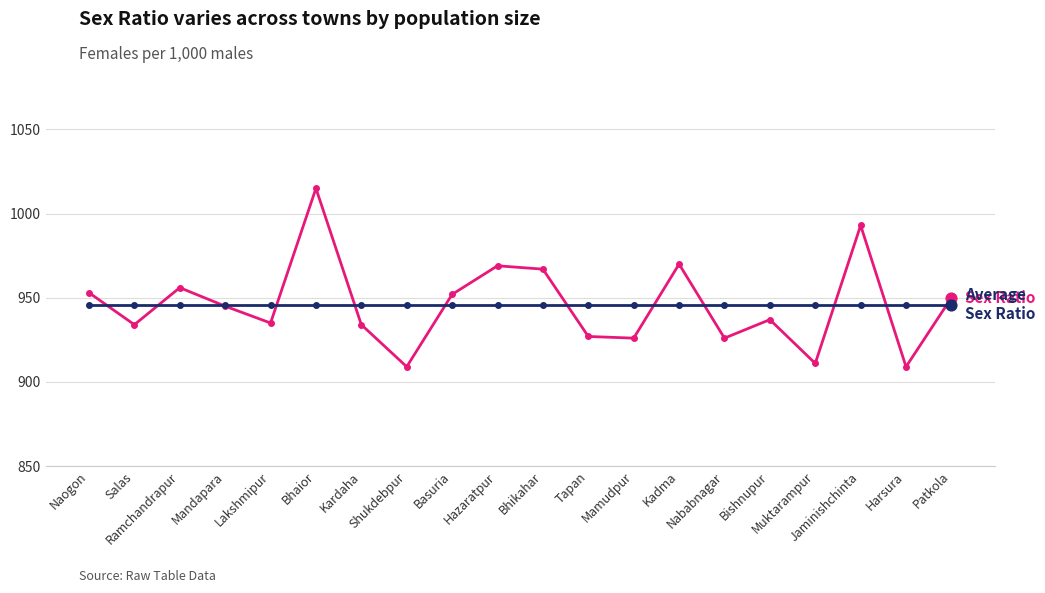

What is the total value across all series at Ramchandrapur?

1901.9